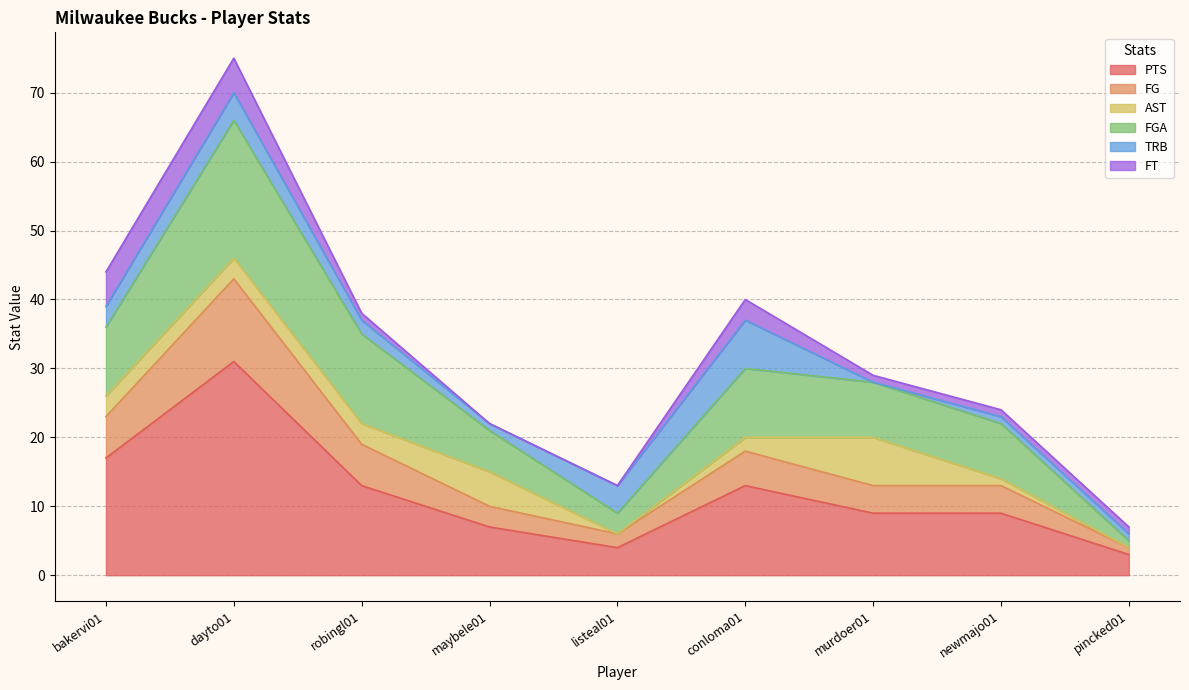

What is the maximum value for PTS?

31